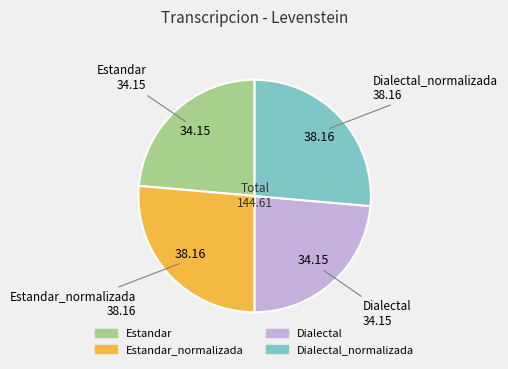

True or false: Dialectal accounts for 33% of the total.

False